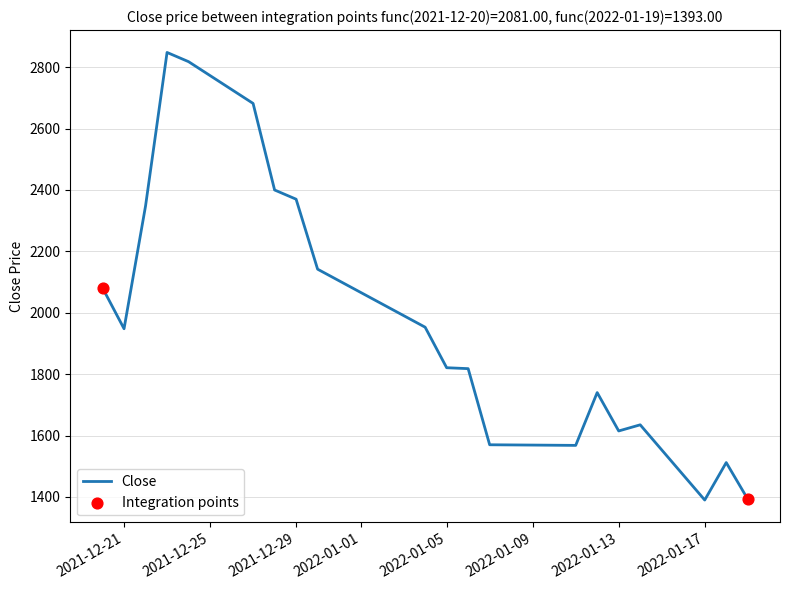

What is the maximum value shown in the chart?

2848